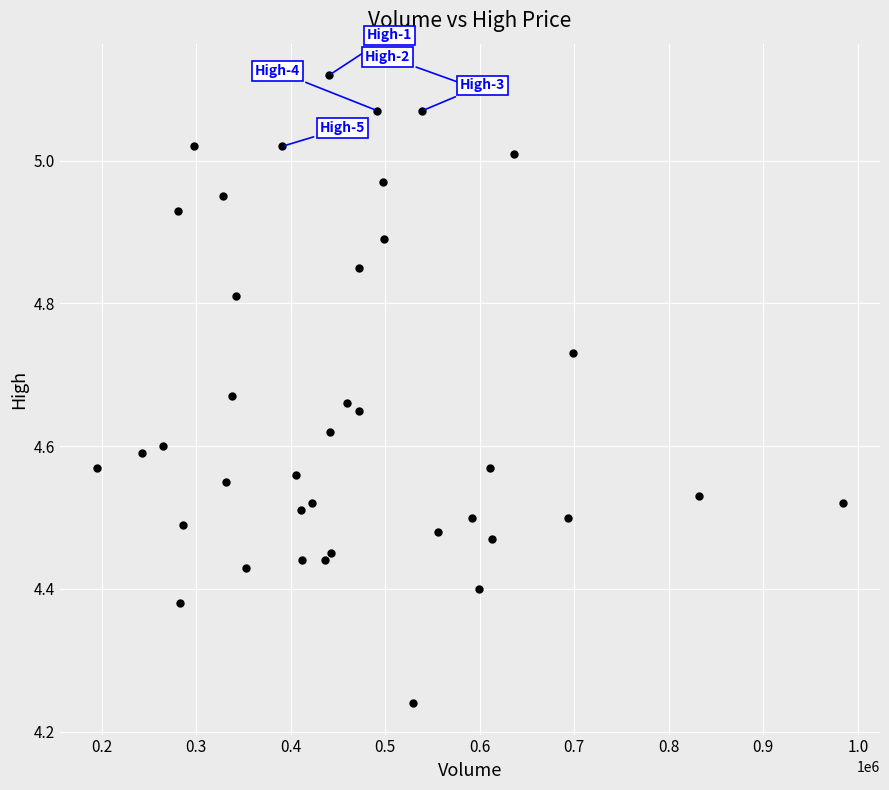

What is the range of X values (max minus min)?

788966.0